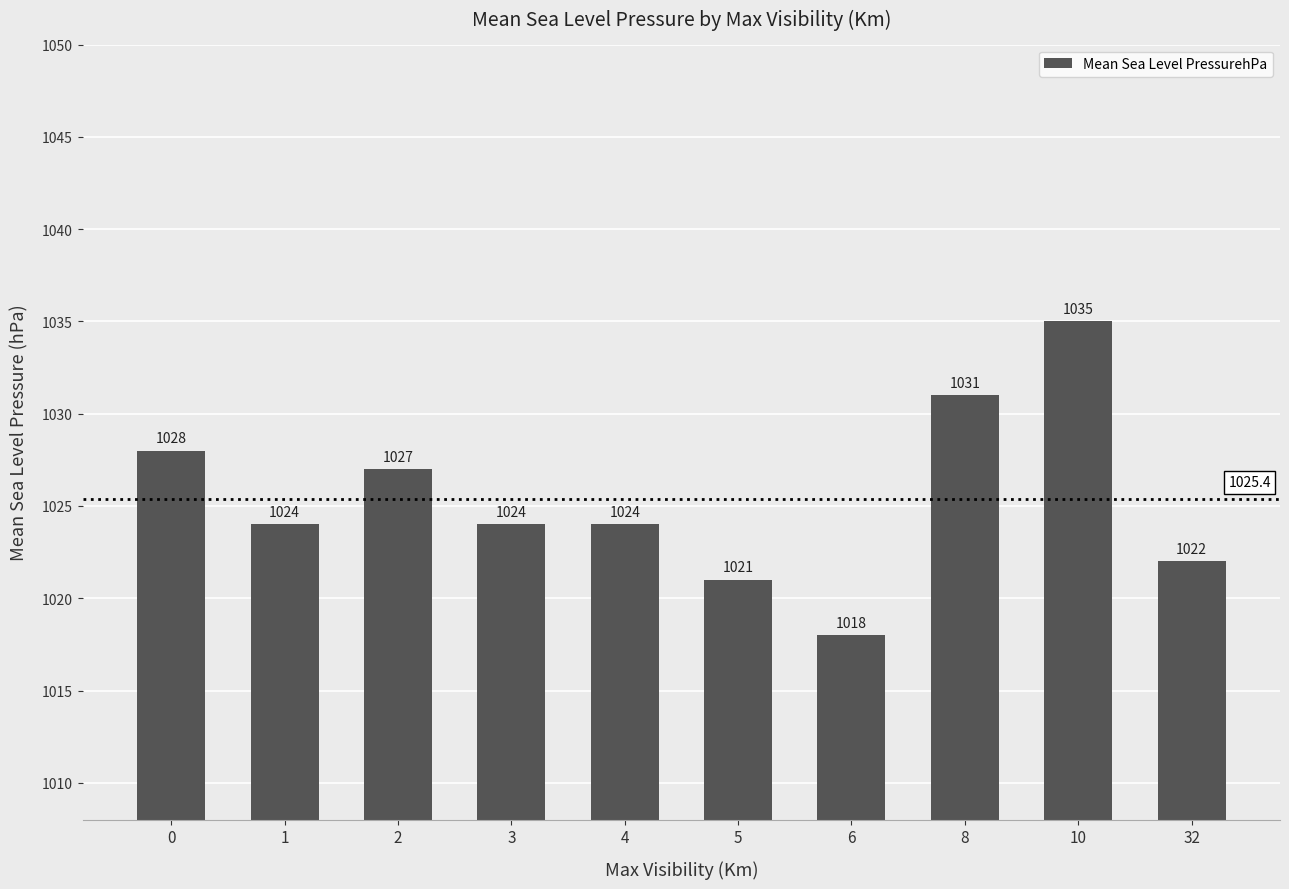

What is the approximate value at 10?

1035